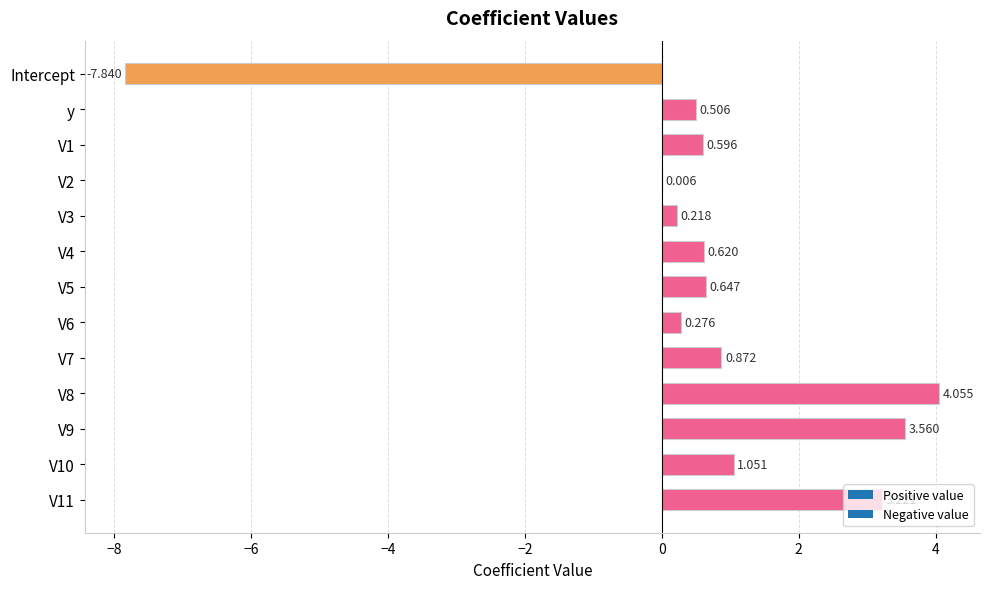

Which has a higher value, V2 or V1?

V1